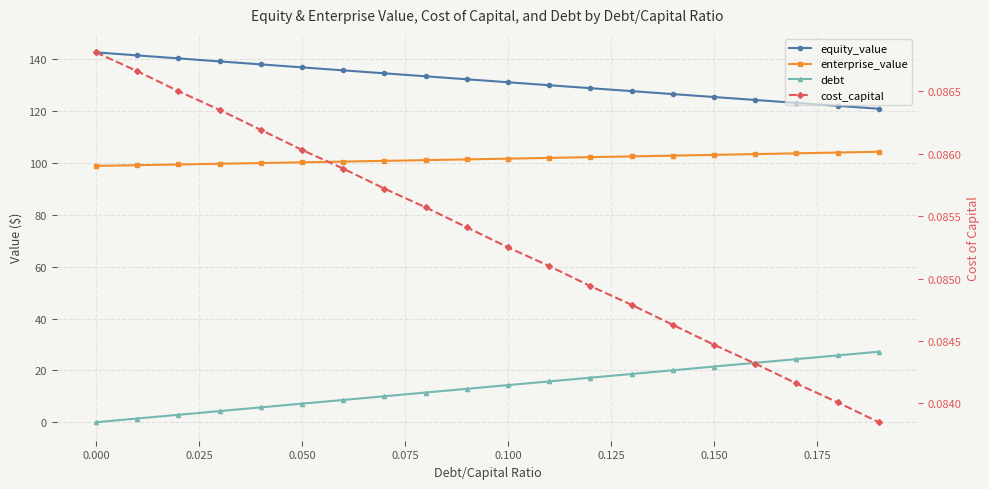

What is the maximum value shown in the chart?

142.7